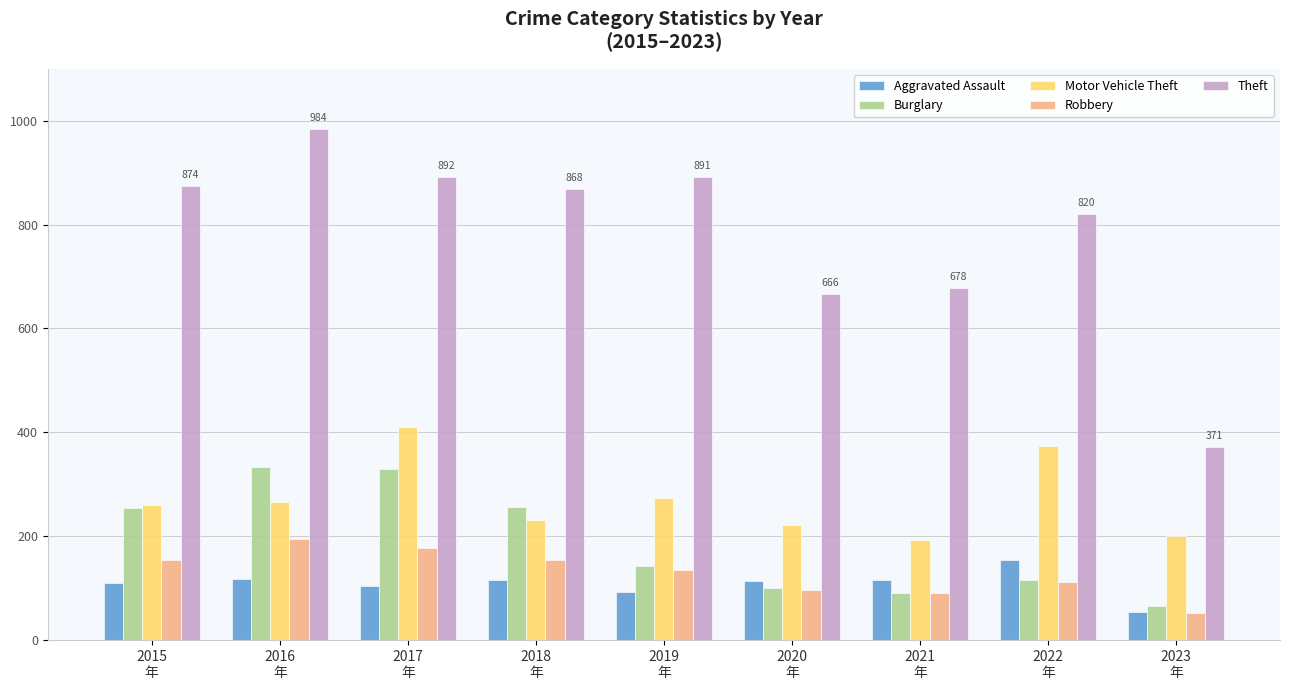

What is the approximate value of Burglary at 2023
年, to the nearest 5?

65